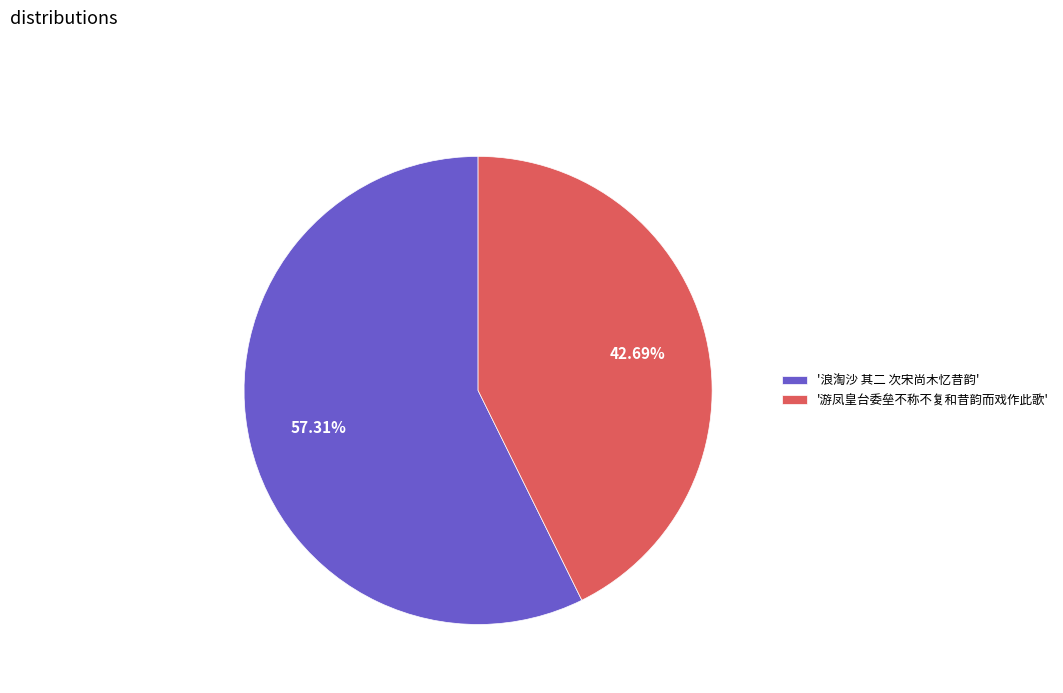

Is '游凤皇台委垒不称不复和昔韵而戏作此歌' the majority of the pie?

No